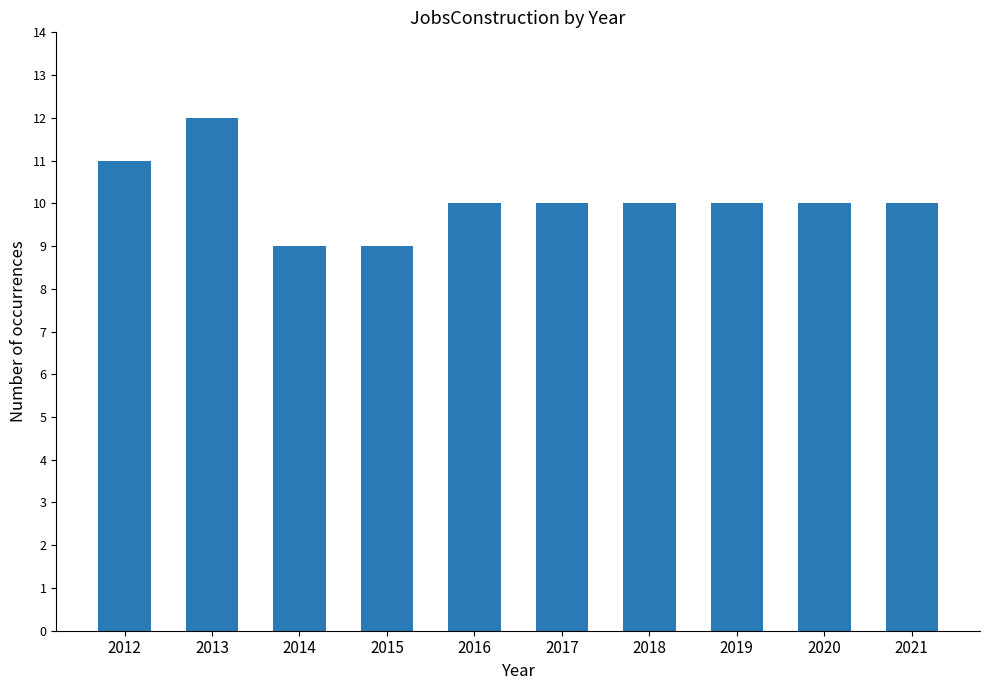

Read the value at 2015.

9